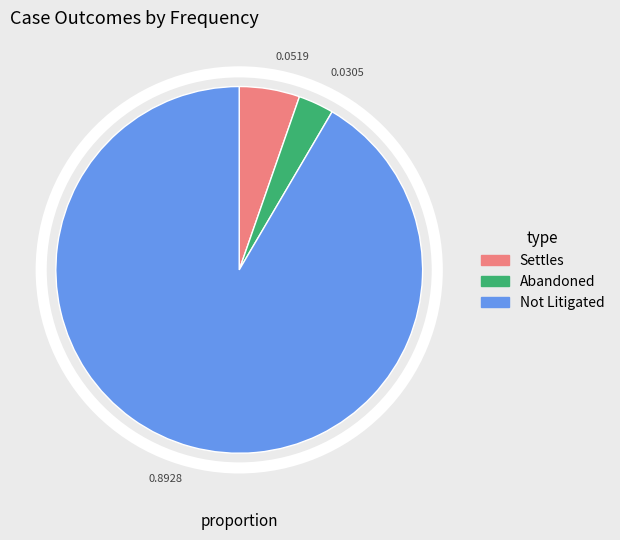

Between Settles and Abandoned, which is larger?

Settles